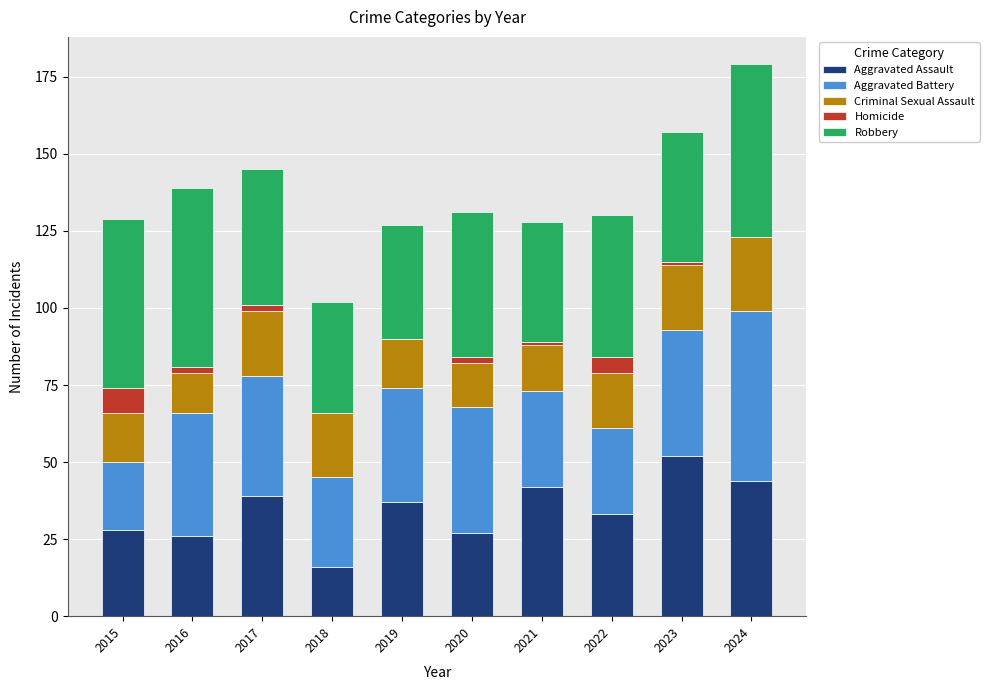

Is it true that Aggravated Assault equals 16 at 2018?

True